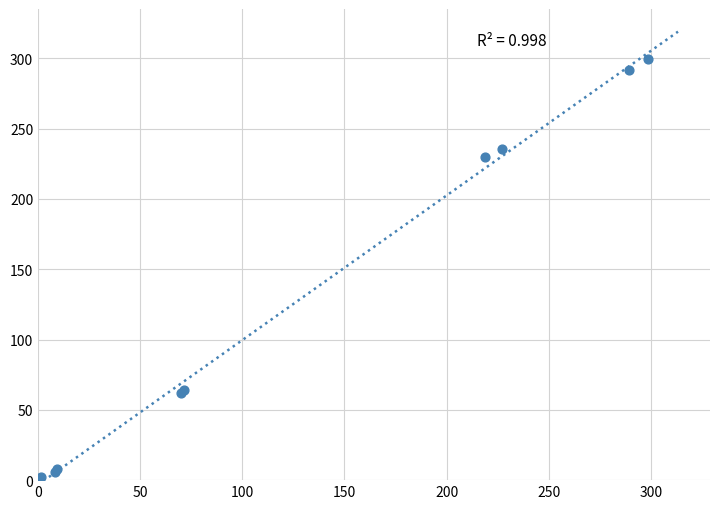

What Y value in the scatter plot is closest to 151?

229.5